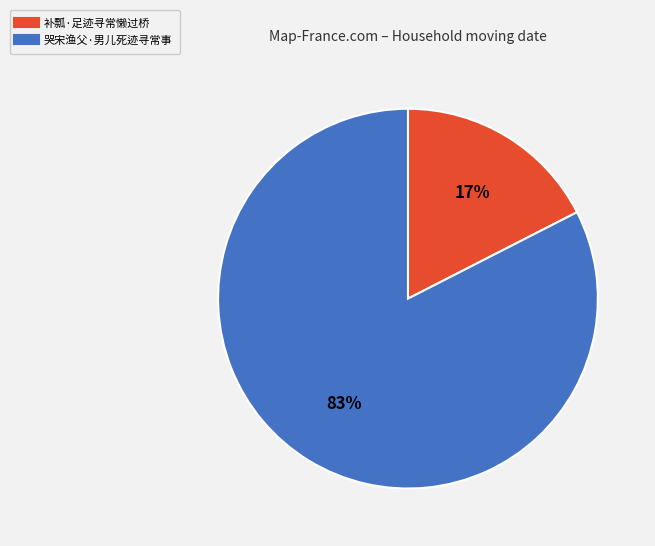

The 补瓢·足迹寻常懒过桥 slice represents 23% of the pie. True or false?

False